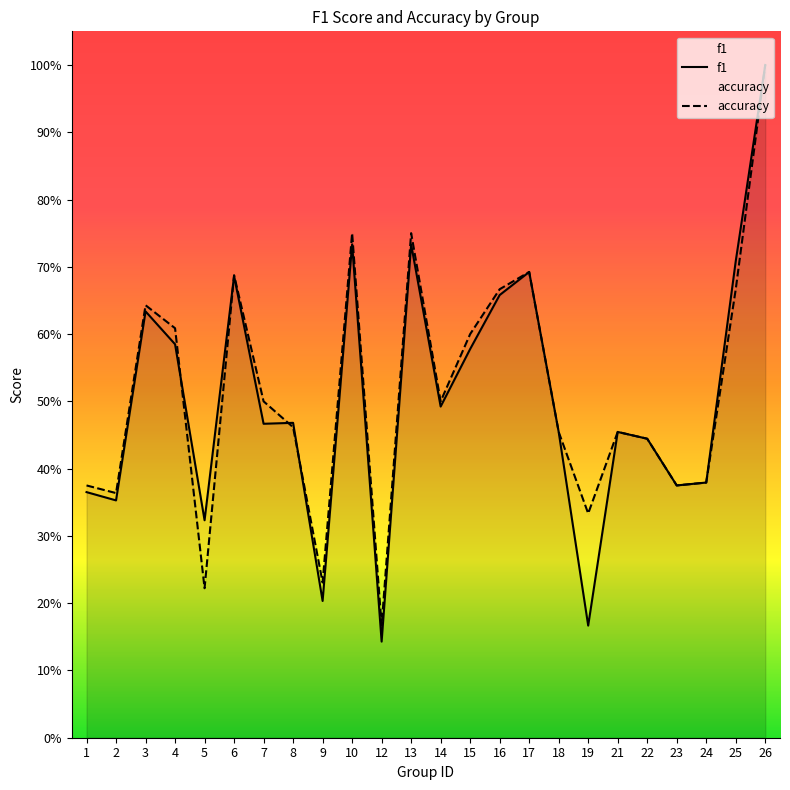

What is the average value of the accuracy series?

0.5